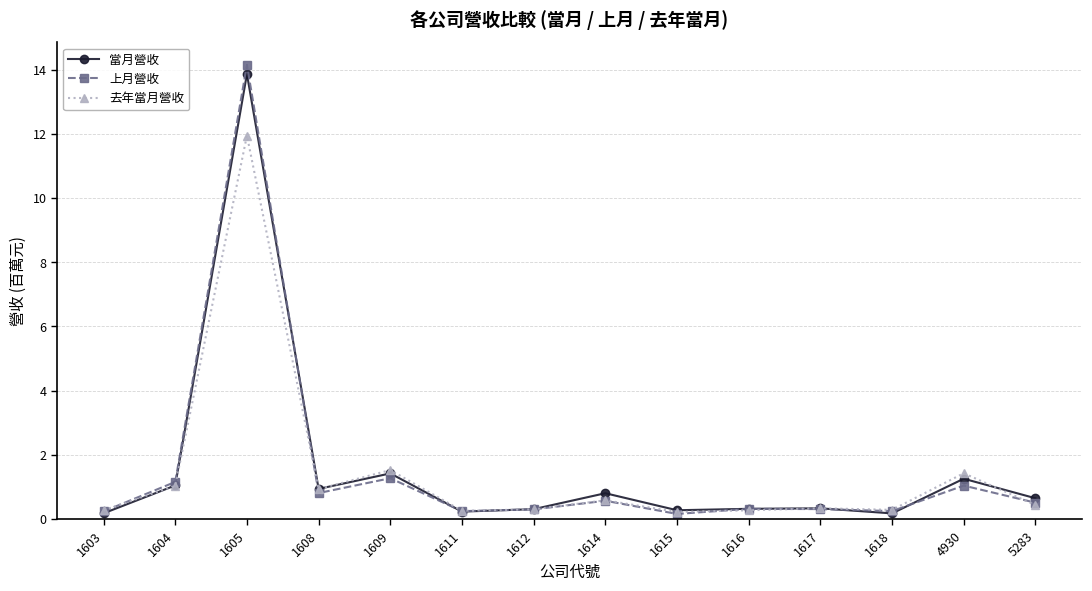

What is the average value of the 去年當月營收 series?

1.4